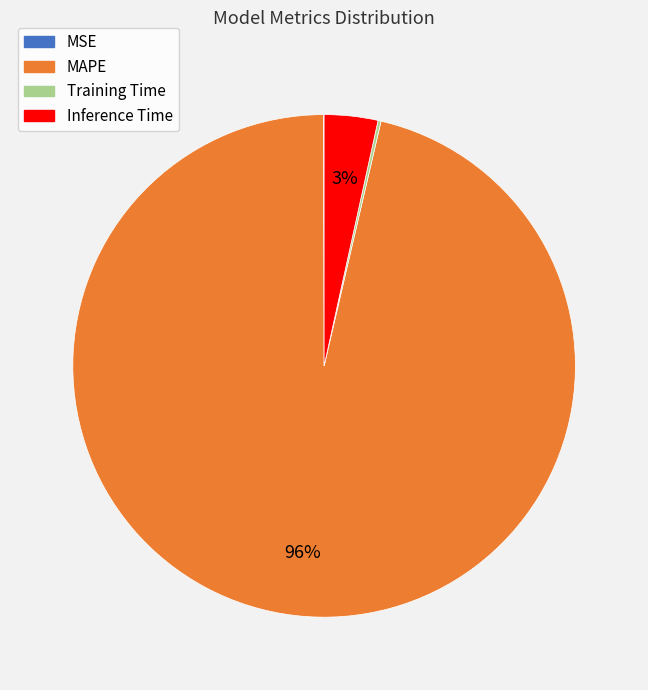

Which category has the biggest portion of the pie?

MAPE